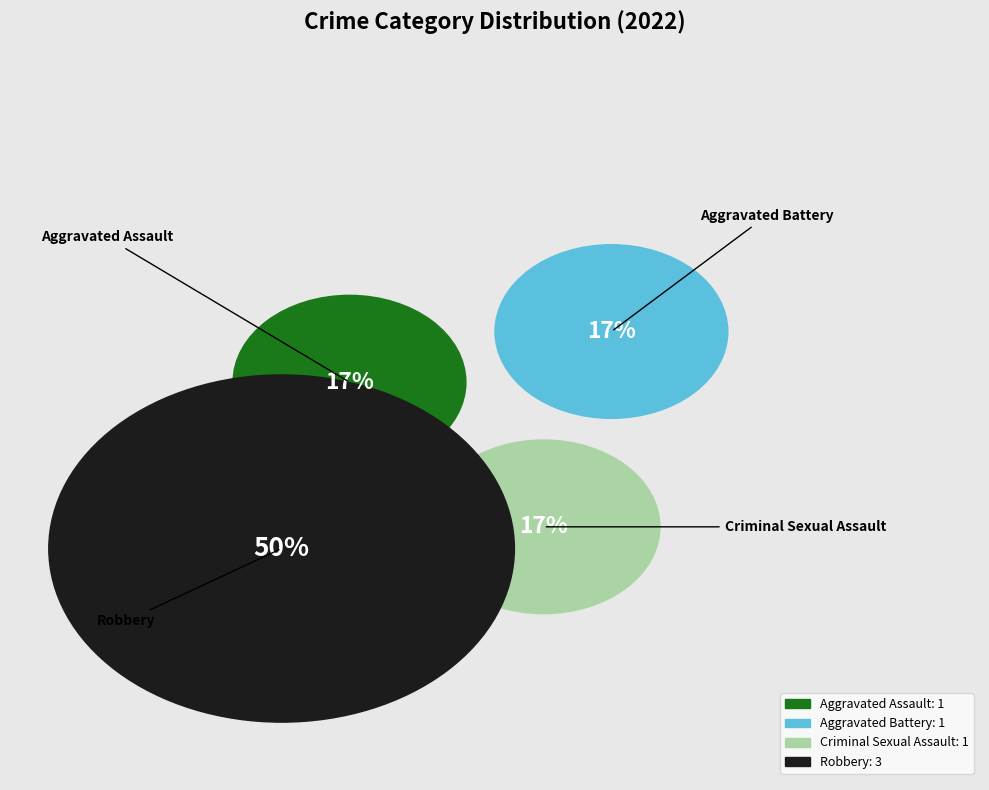

Which has a higher value, Aggravated Battery or Criminal Sexual Assault?

Aggravated Battery